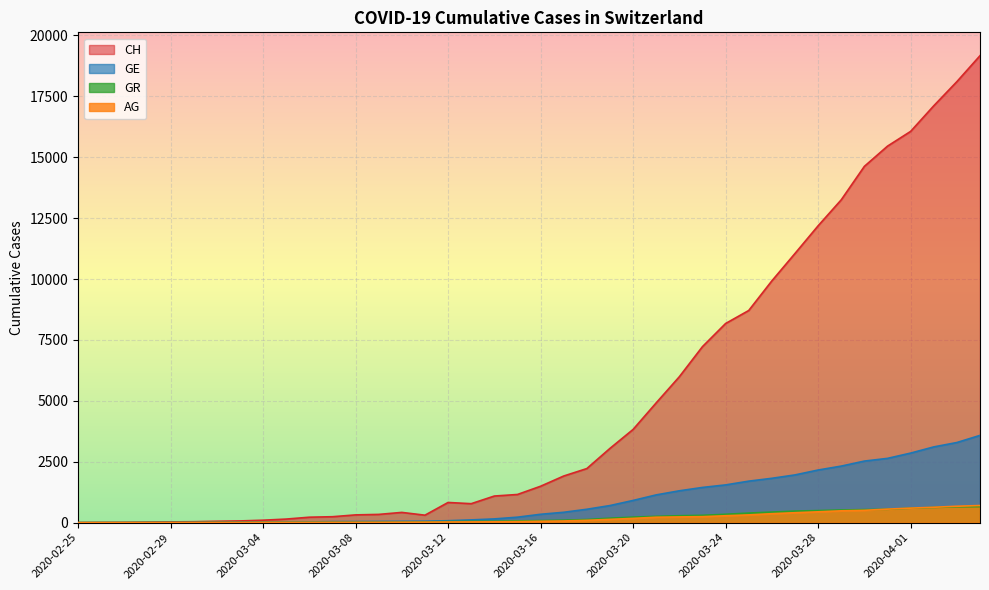

Which has a higher value, 2020-03-16 or 2020-03-09?

2020-03-16